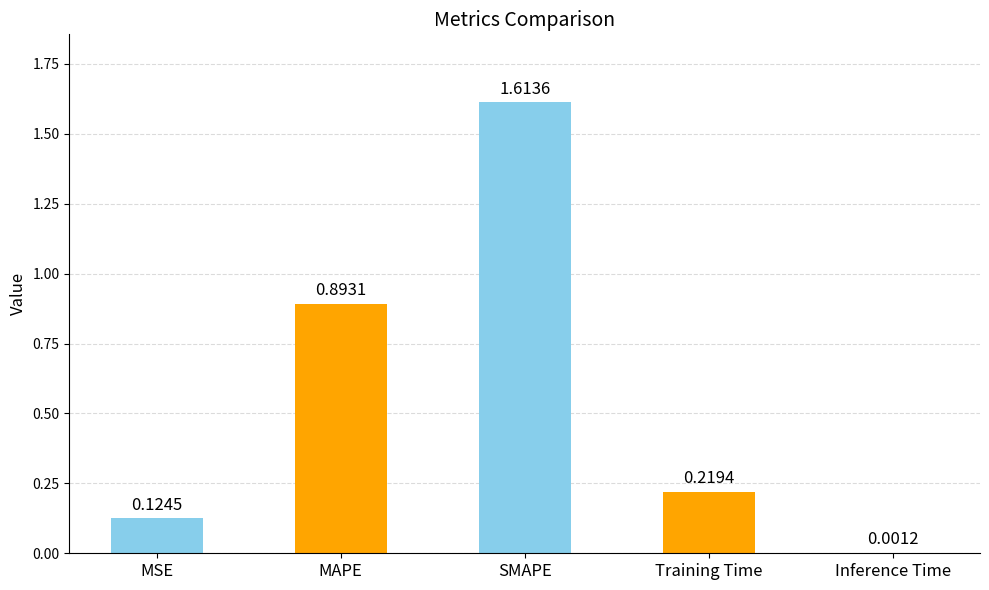

At which label is the value closest to 0?

Inference Time